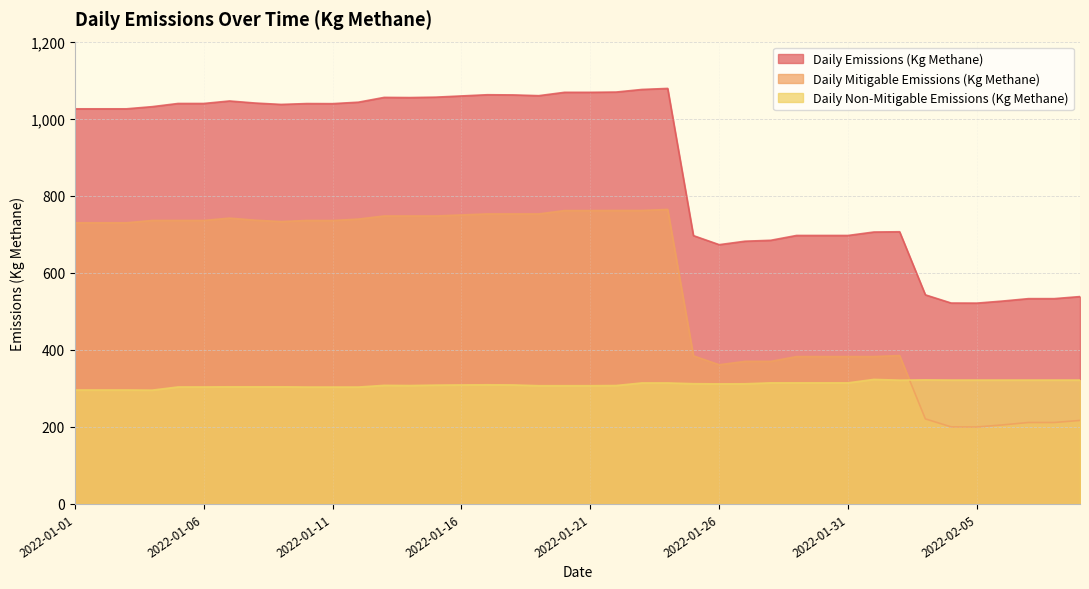

Is the value of Daily Mitigable Emissions (Kg Methane) at 2022-01-13 greater than the value of Daily Emissions (Kg Methane) at 2022-01-09?

No